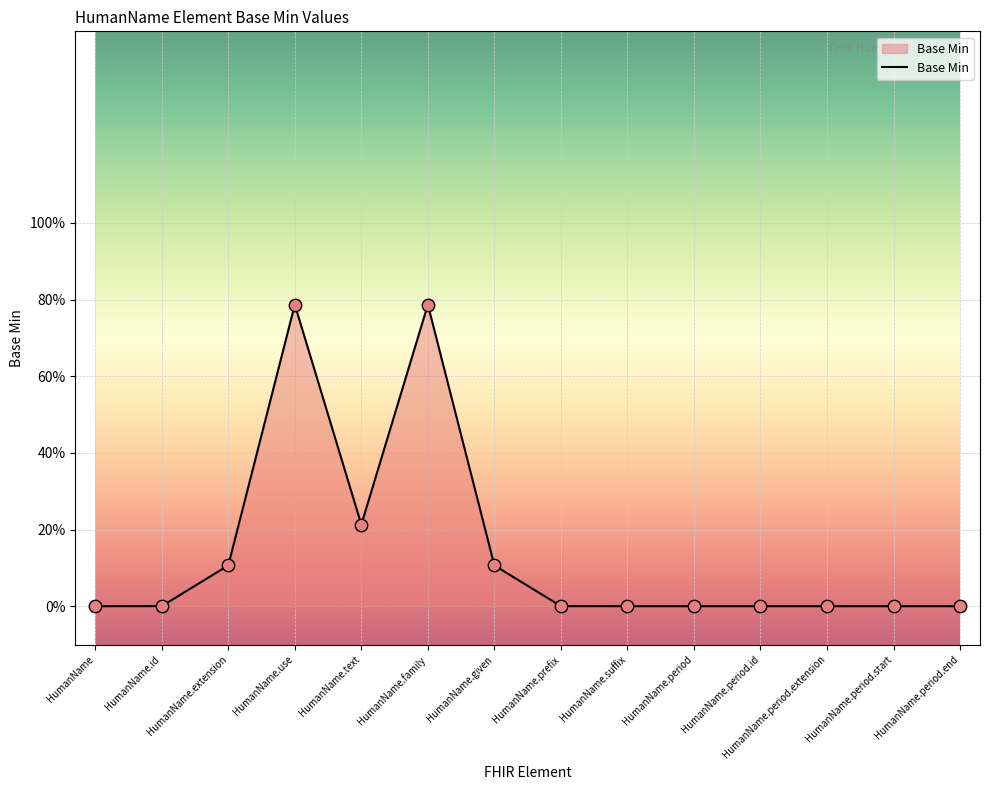

What is the change in value from HumanName to HumanName.use?

+0.8